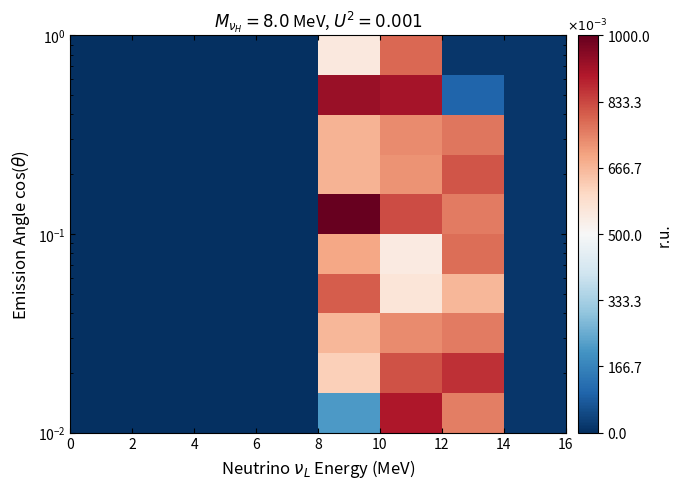

How many categories are shown in the chart?

8